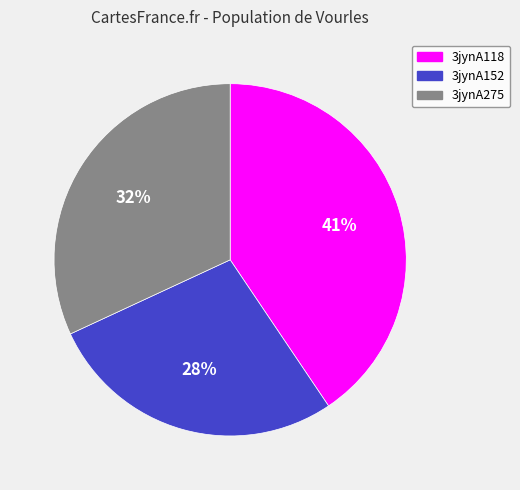

Is there any slice that represents more than half of the pie?

No